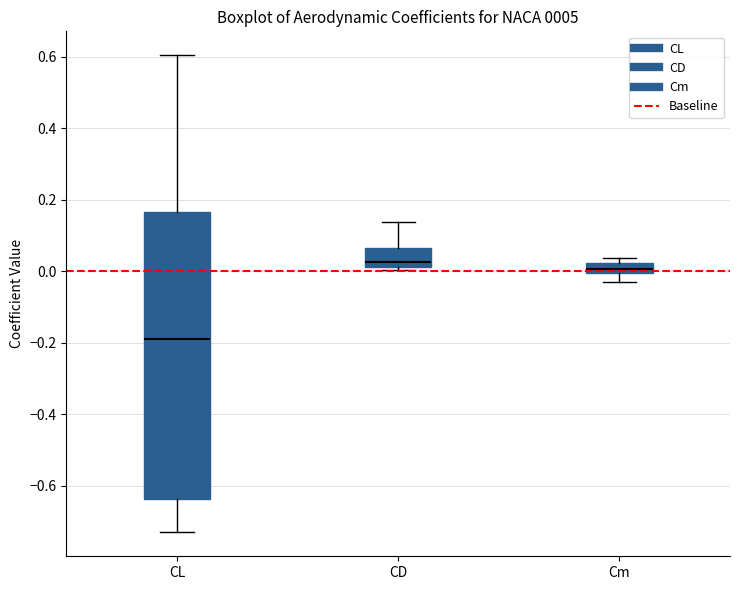

Which box is the tallest, from its lower edge to its upper edge?

CL